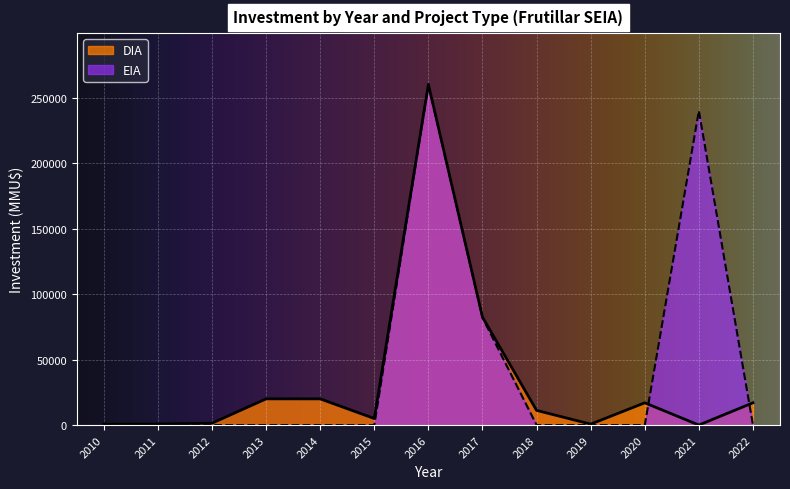

How many times do DIA and EIA cross each other?

2